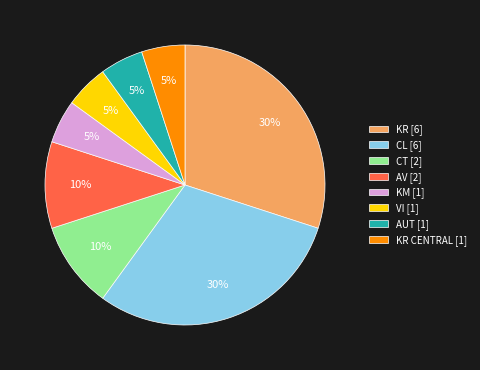

What is the ratio of the value at VI [1] to the value at CT [2]?

0.5